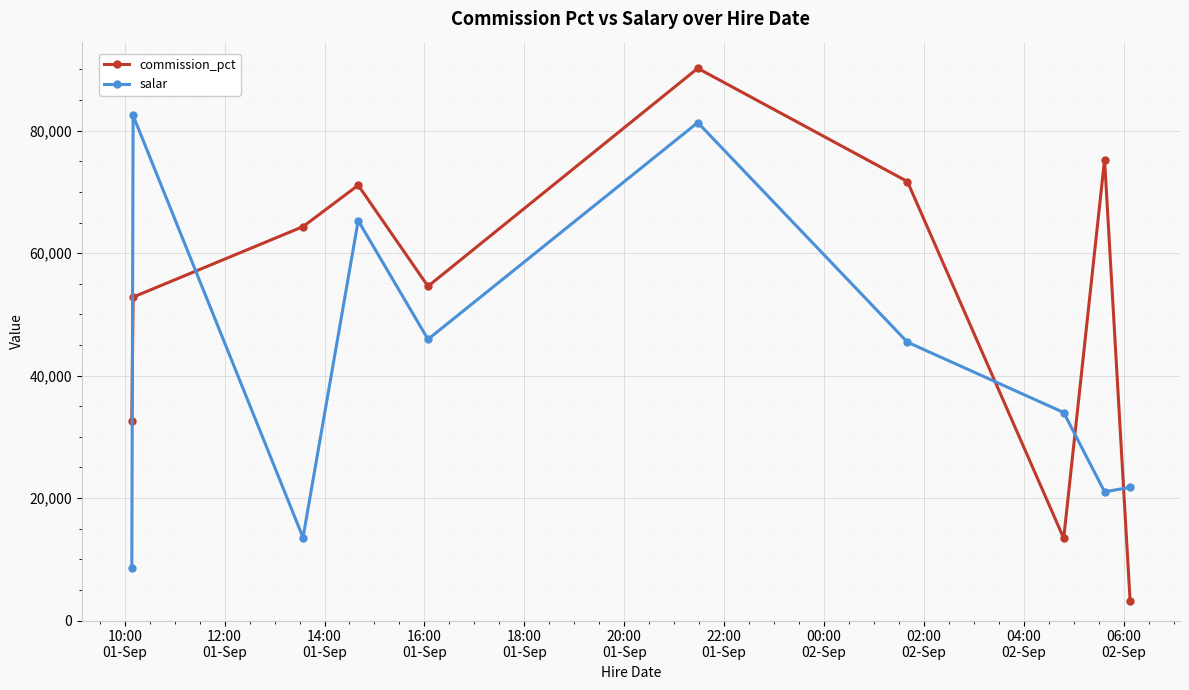

What is the greatest value displayed?

90189